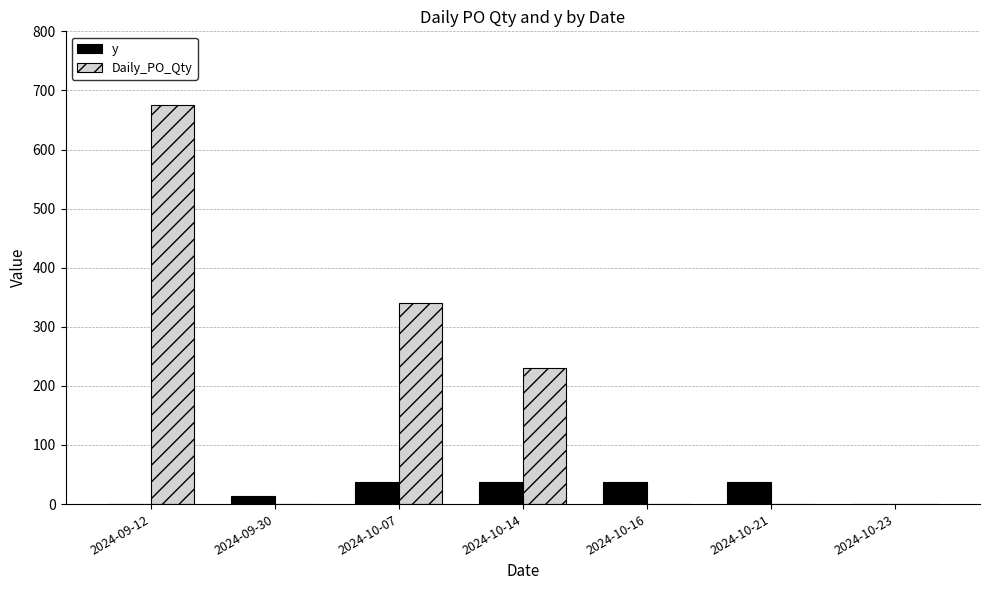

Between 2024-10-14 and 2024-10-23, which series saw the biggest shift?

Daily_PO_Qty